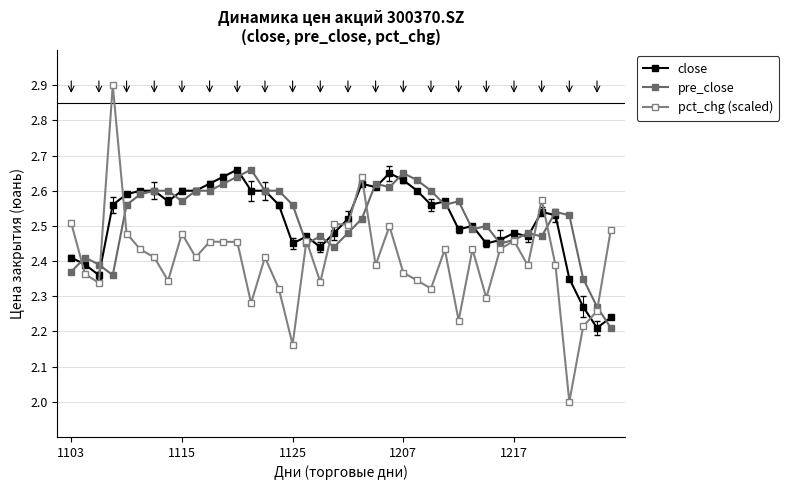

How many distinct data groups are displayed?

3